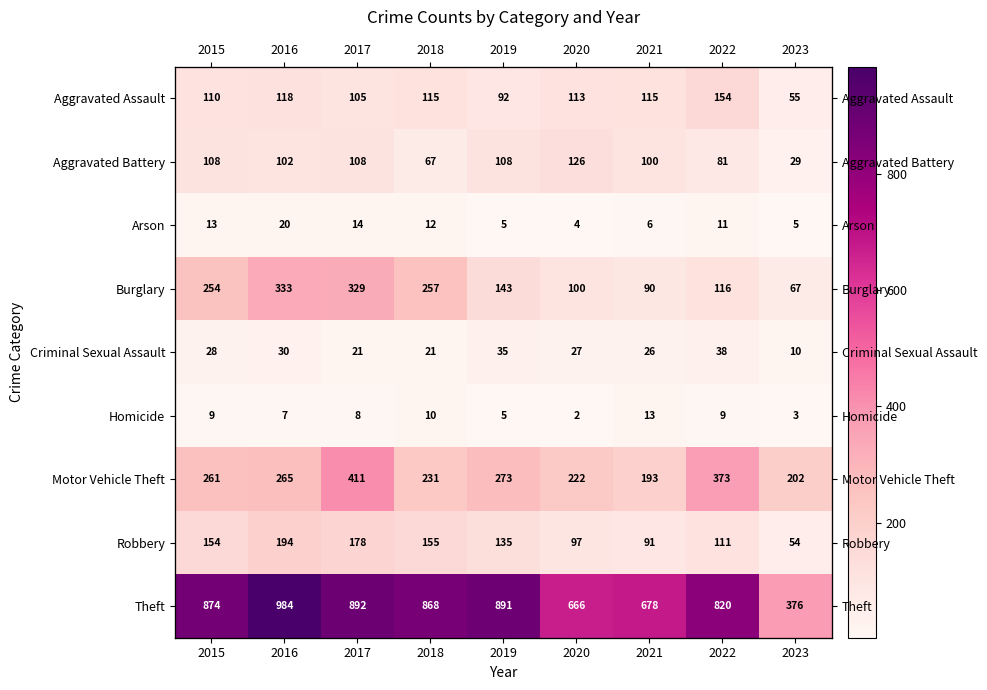

Count the number of categories in the chart.

9